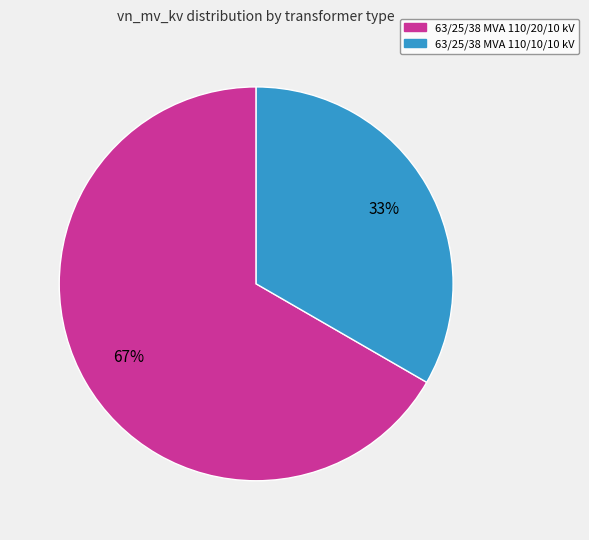

Which slice represents more than half of the pie?

63/25/38 MVA 110/20/10 kV